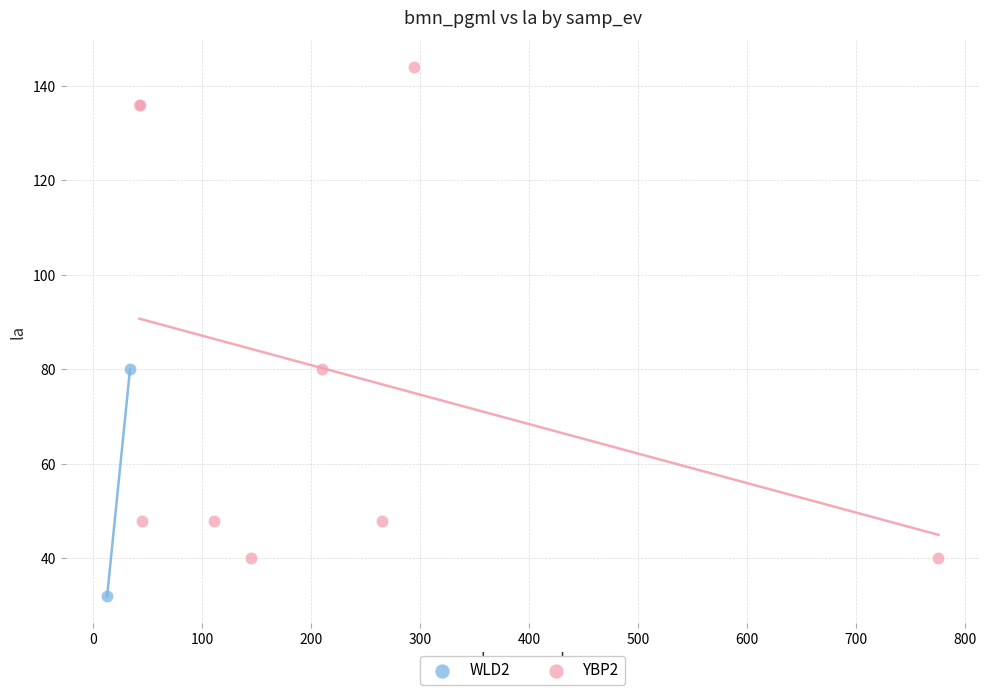

What are all the series names shown in the legend?

WLD2, YBP2